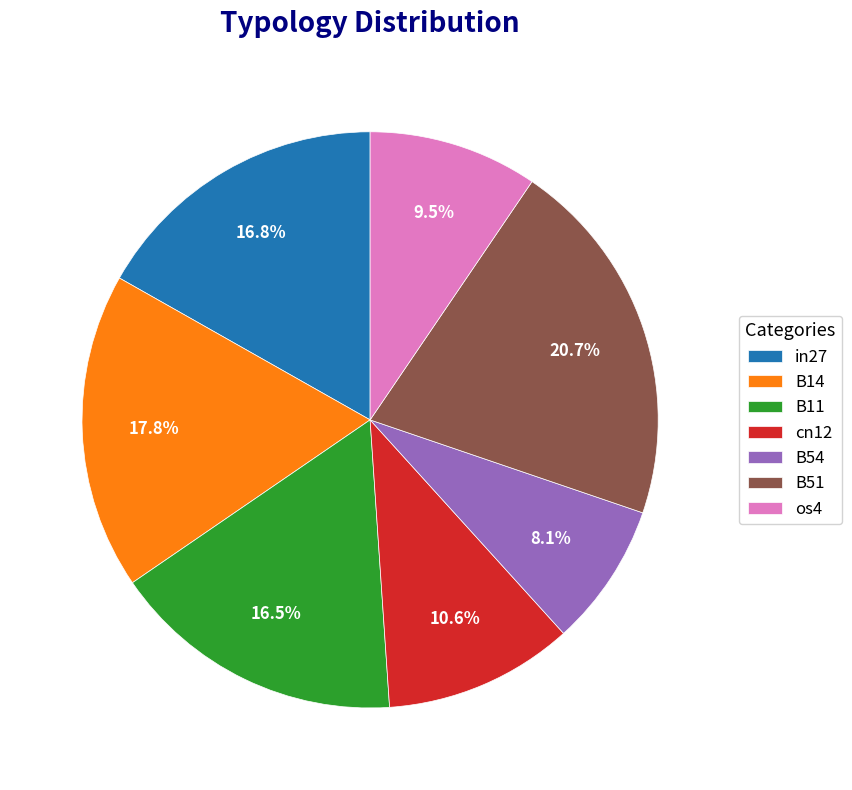

Does cn12 represent more than half of the total?

No